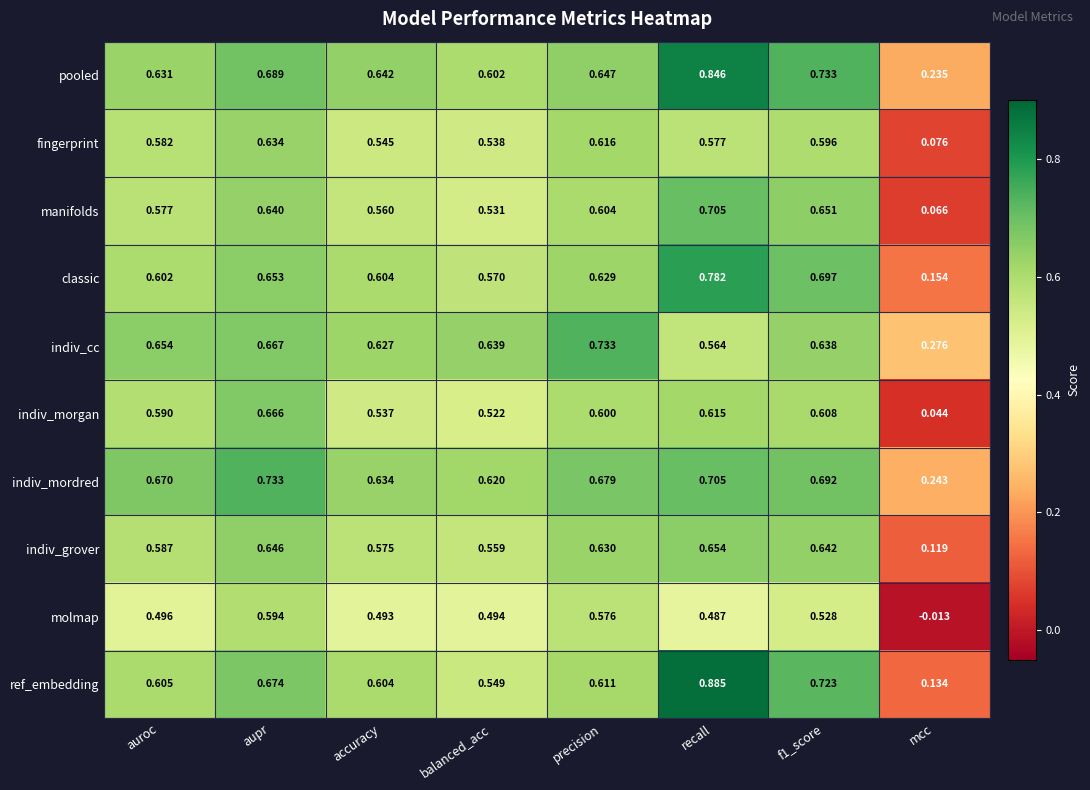

Which category has the lowest value across all series?

mcc